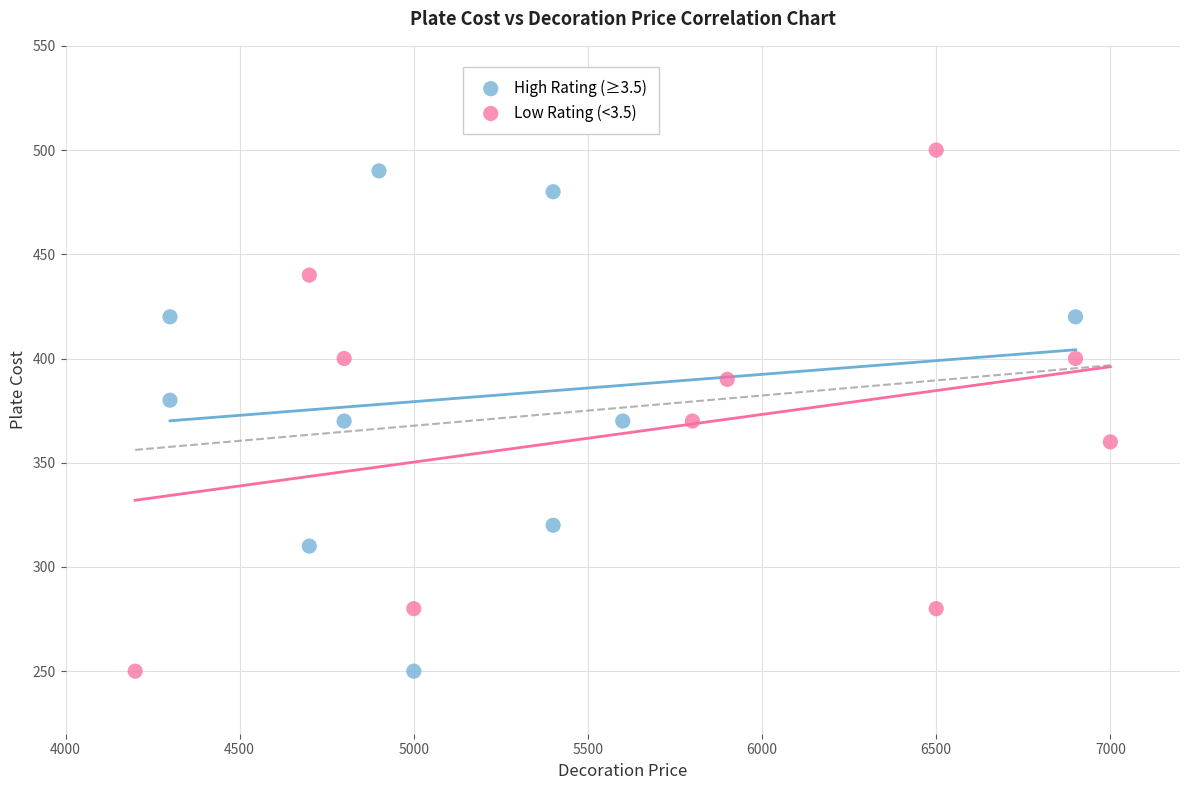

What are all the series names shown in the legend?

High Rating (≥3.5), Low Rating (<3.5)